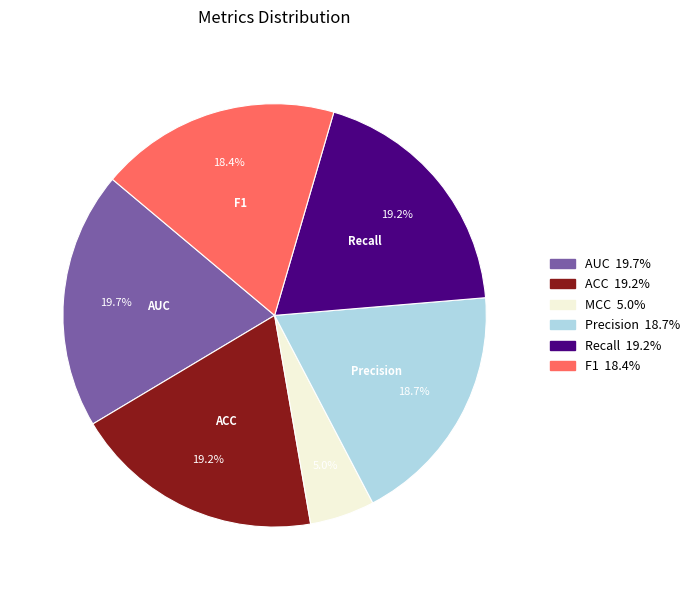

To the nearest percent, what is the difference between the largest and smallest slice percentages?

15%